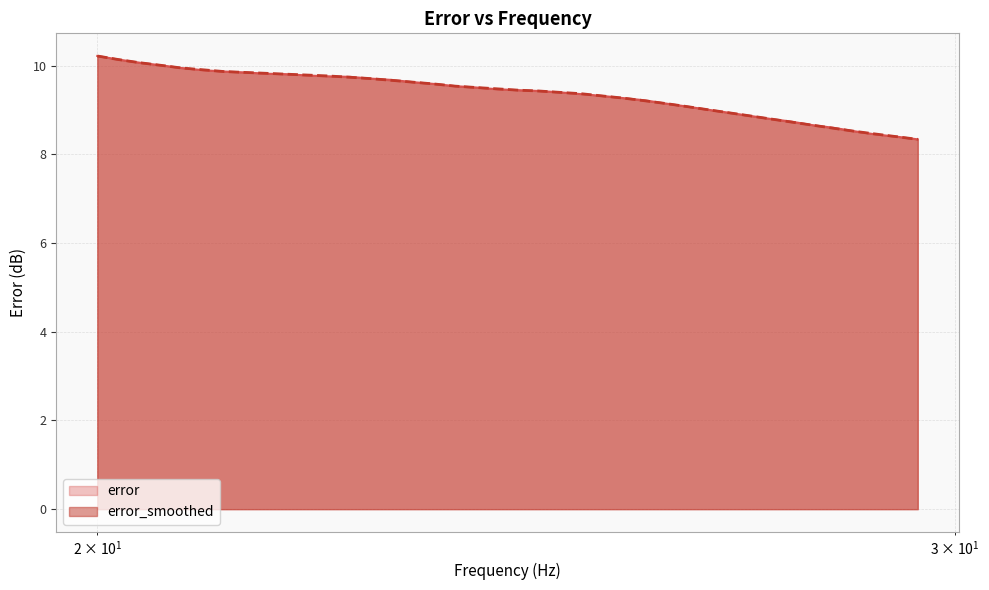

List the series in order of their peak value, highest first.

error, error_smoothed